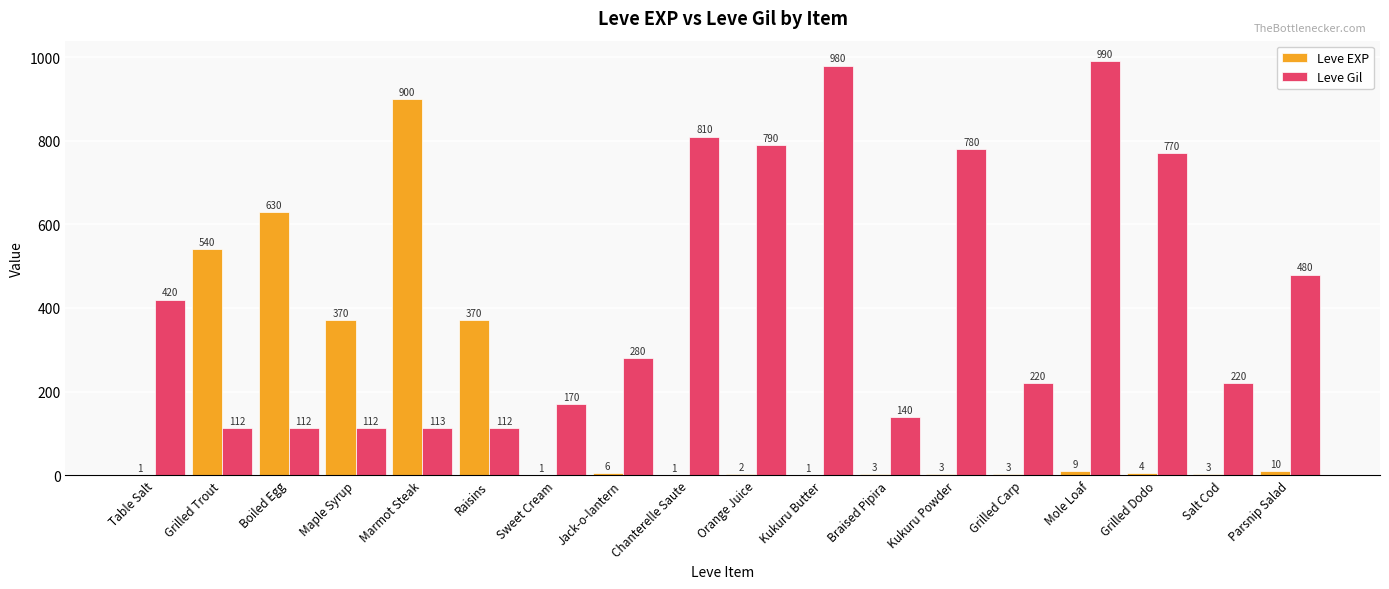

Is it true that Leve EXP equals 554 at Marmot Steak?

False